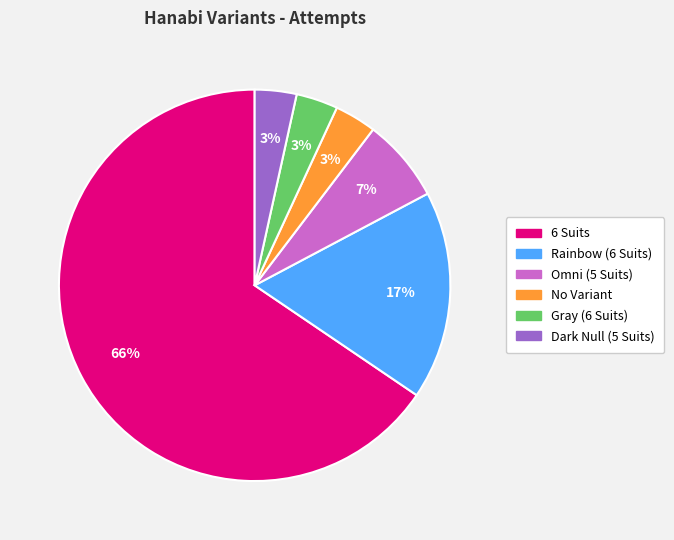

Combined, do Omni (5 Suits) and 6 Suits account for over 50%?

Yes